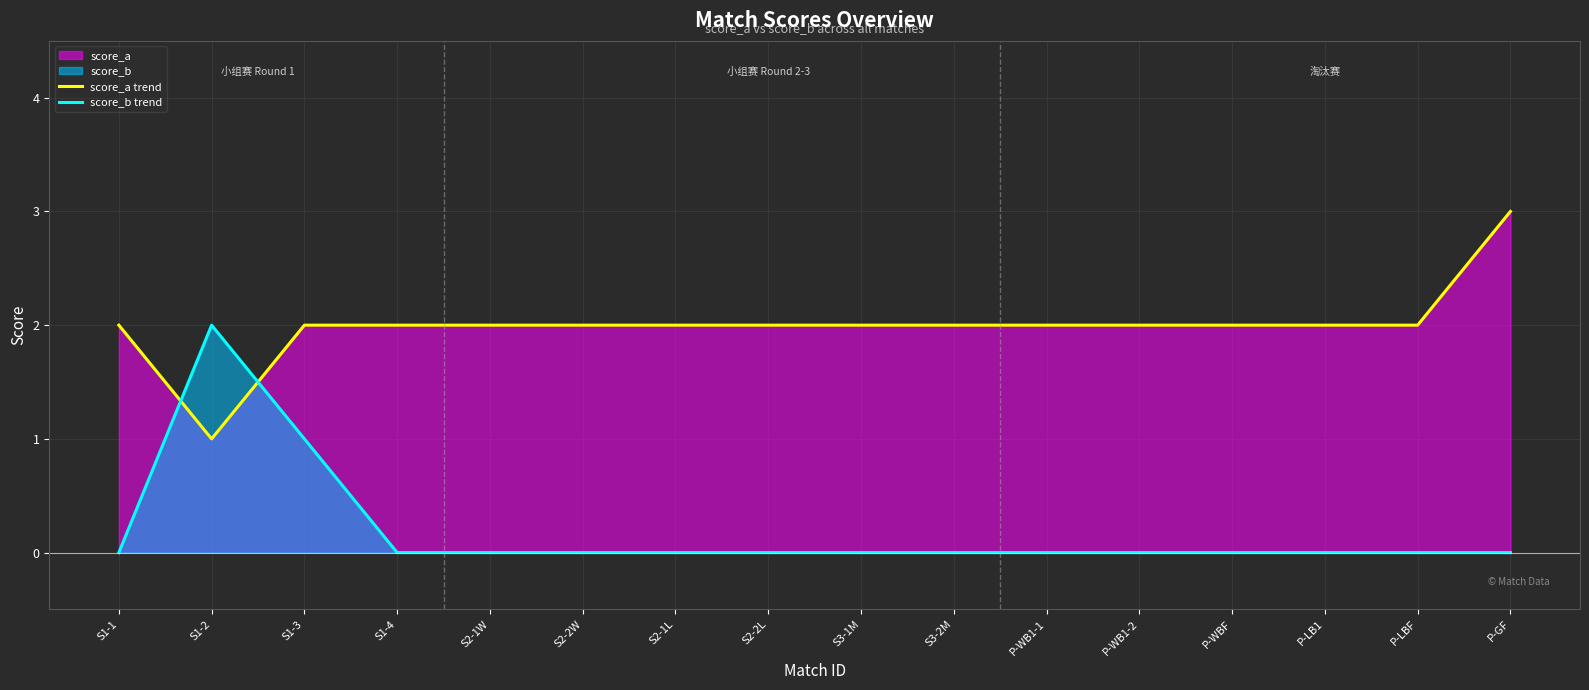

Which series has the widest spread of values?

score_a trend